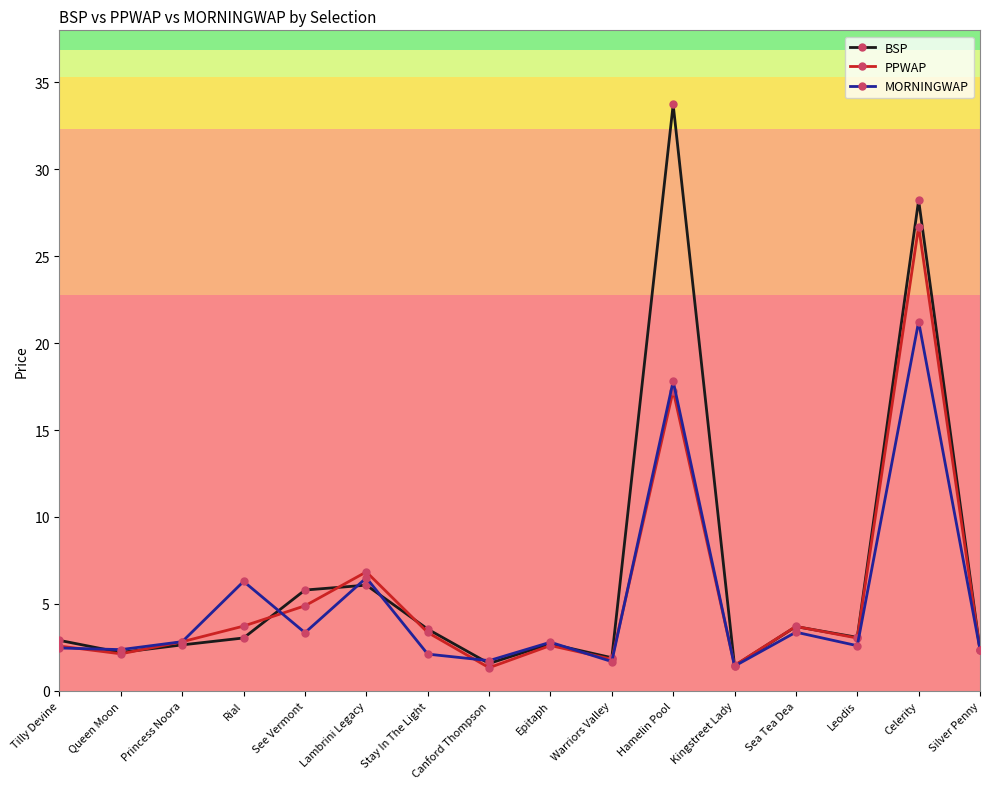

What position from the left is Tilly Devine?

1